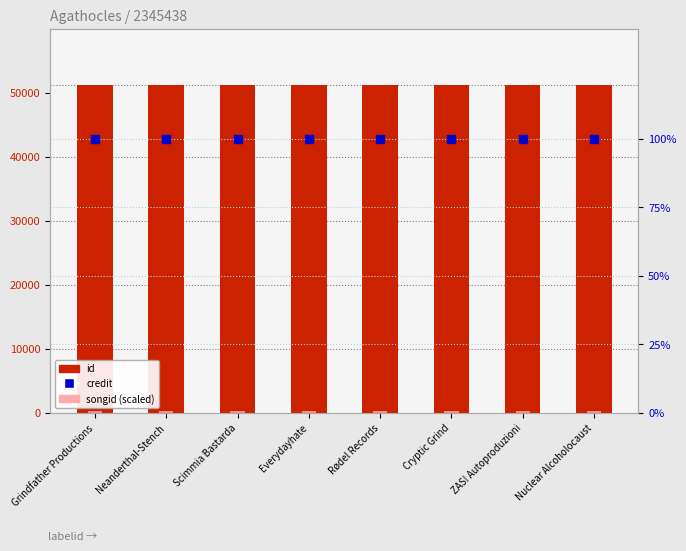

What are all the series names shown in the legend?

id, songid (scaled), credit